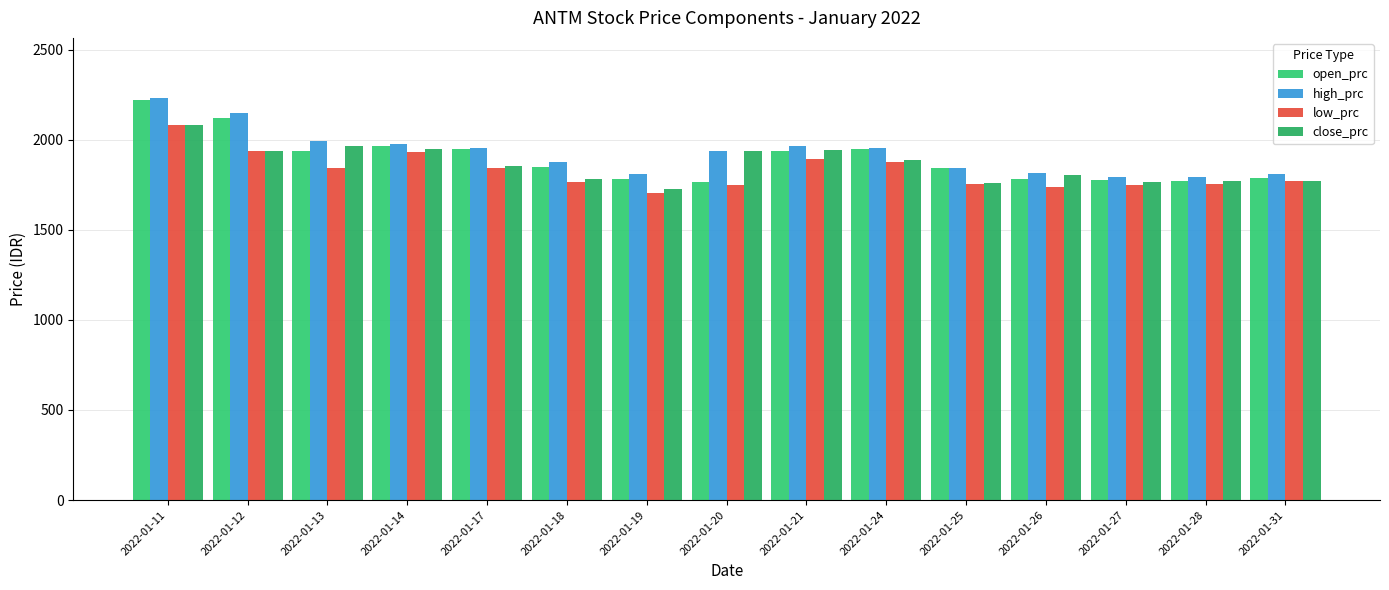

Are the bars horizontal?

No